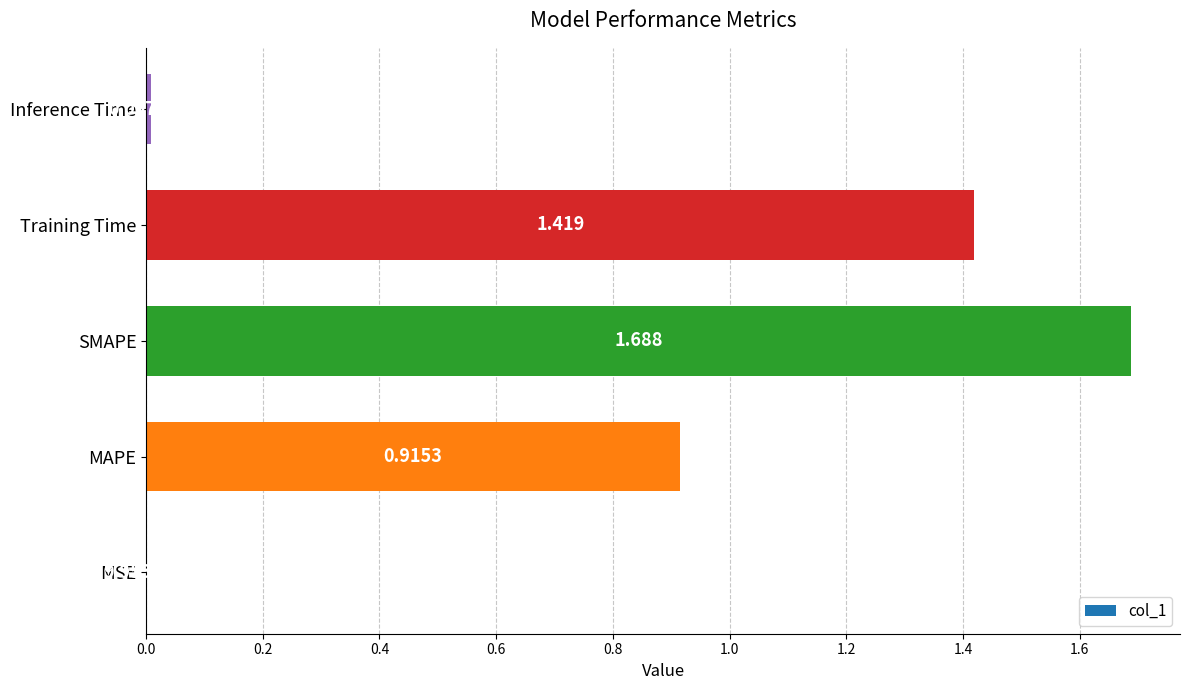

Which label corresponds to the largest value in the chart?

SMAPE